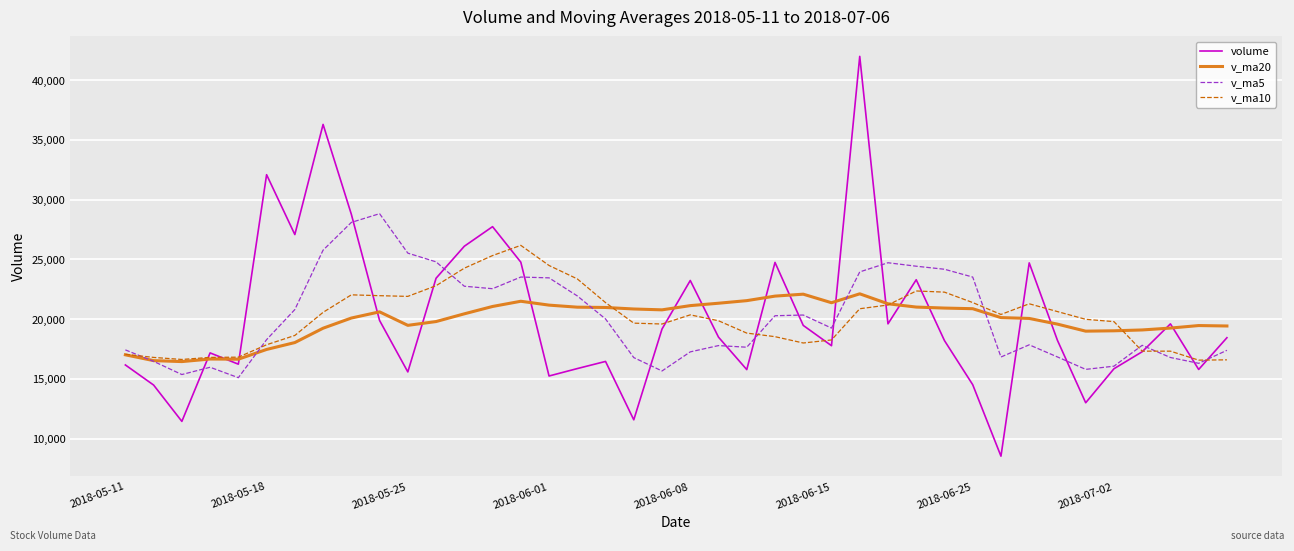

List the series in order of their peak value, lowest first.

v_ma20, v_ma10, v_ma5, volume